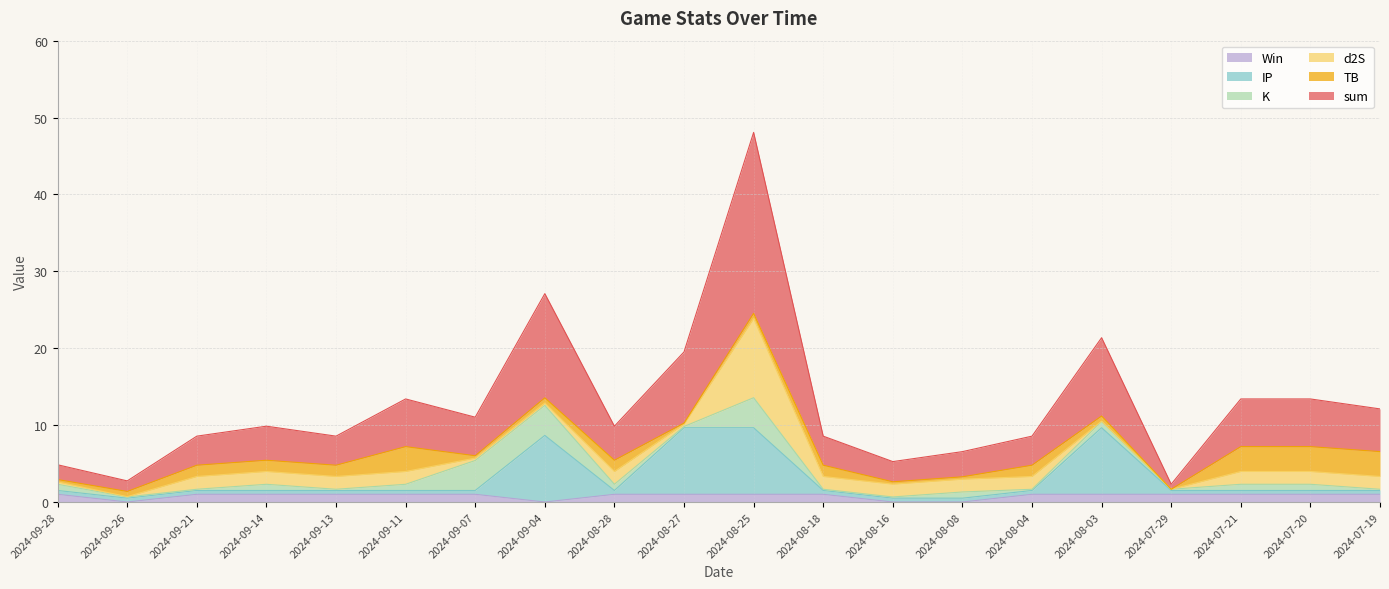

The Win series shows 1.6 at 2024-08-28. True or false?

False